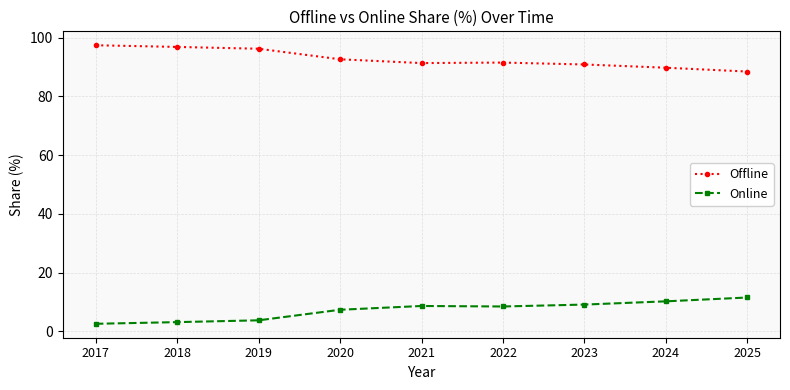

What is the spread (max minus min) of values at 2021?

82.7